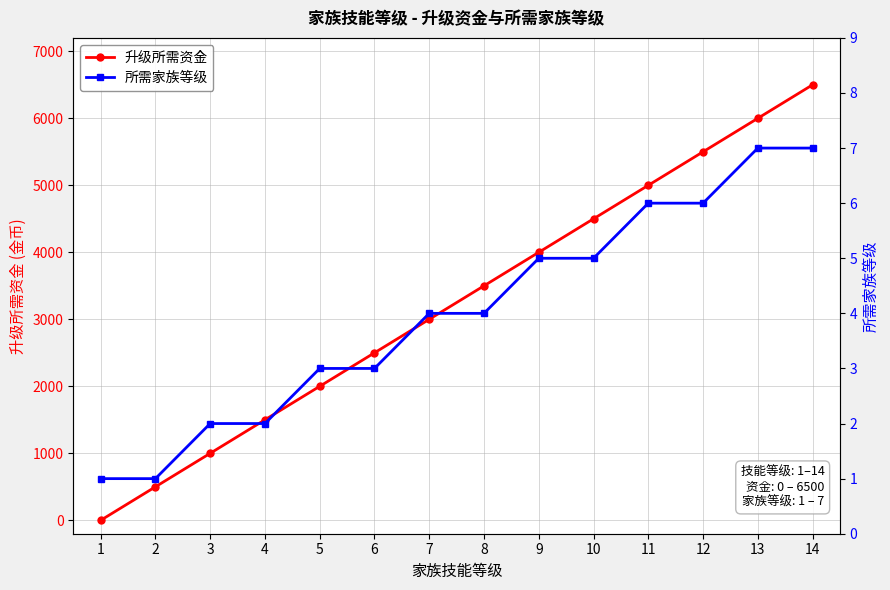

How many values in the 升级所需资金 series are below 3500?

7